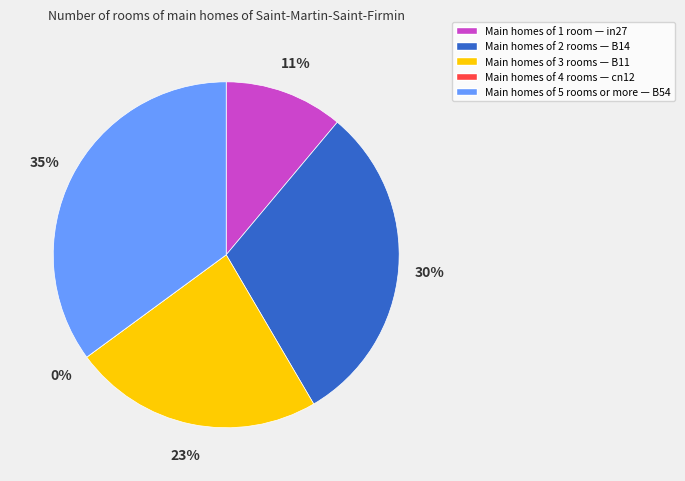

The B11 slice represents 23% of the pie. True or false?

True